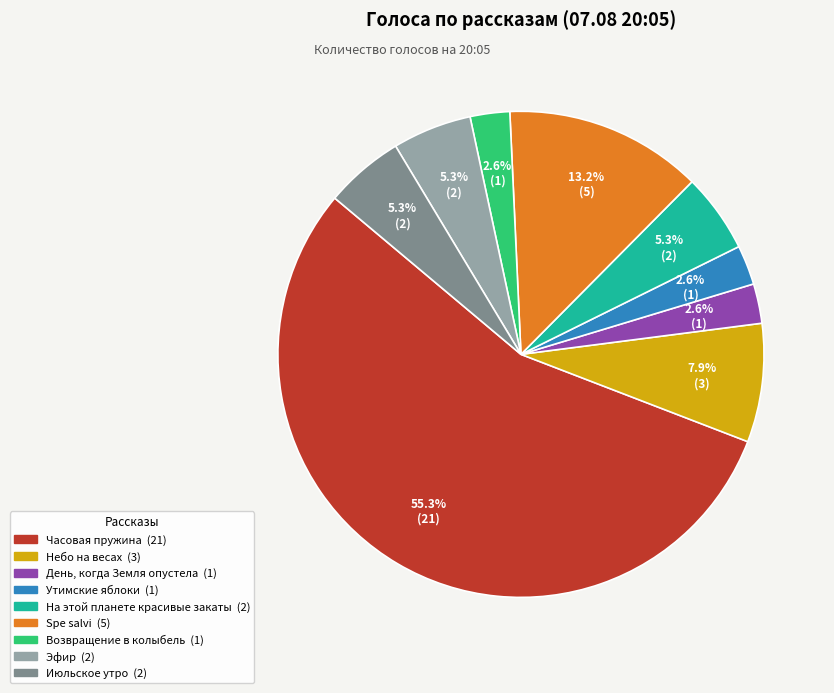

Does any single category account for the majority?

Yes